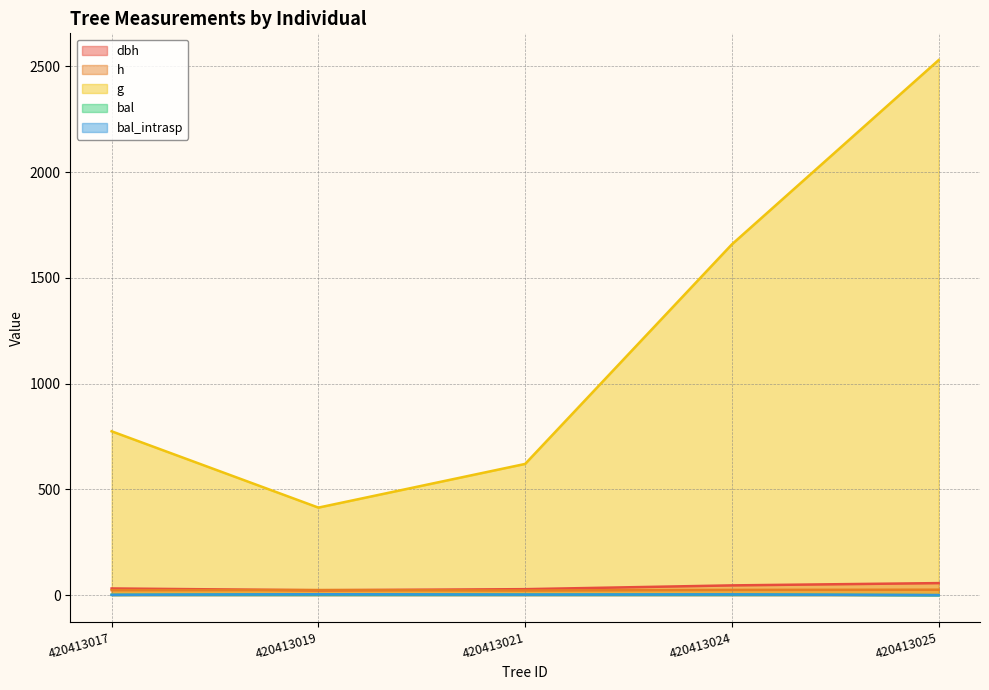

Which series changed the most between 420413019 and 420413021?

g